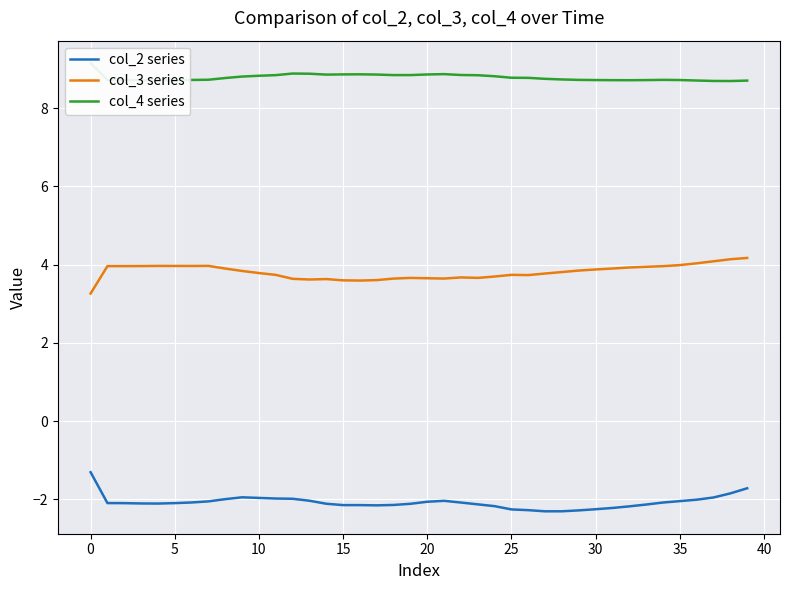

True or false: col_2 series and col_4 series cross at least once.

False